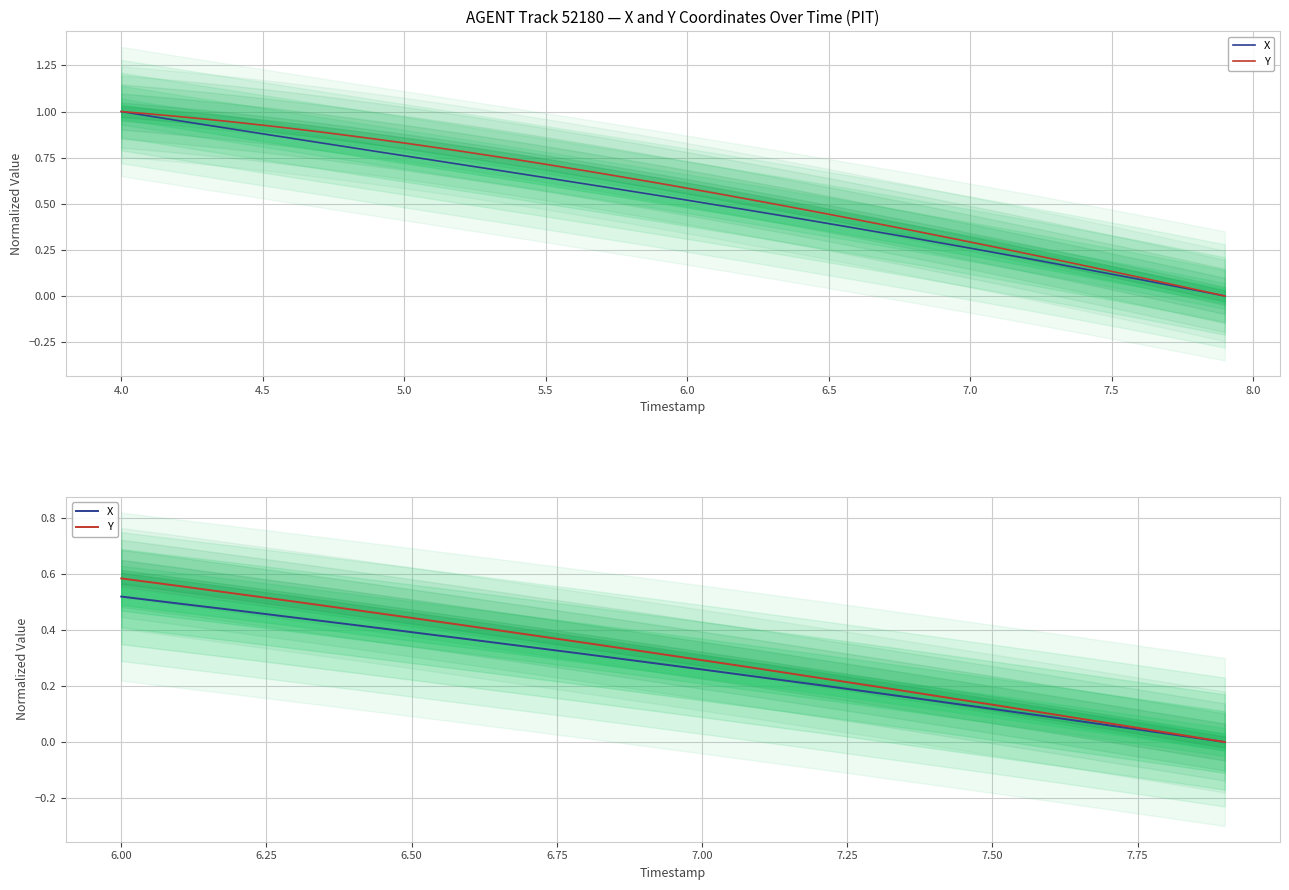

How many values in X are above zero?

19